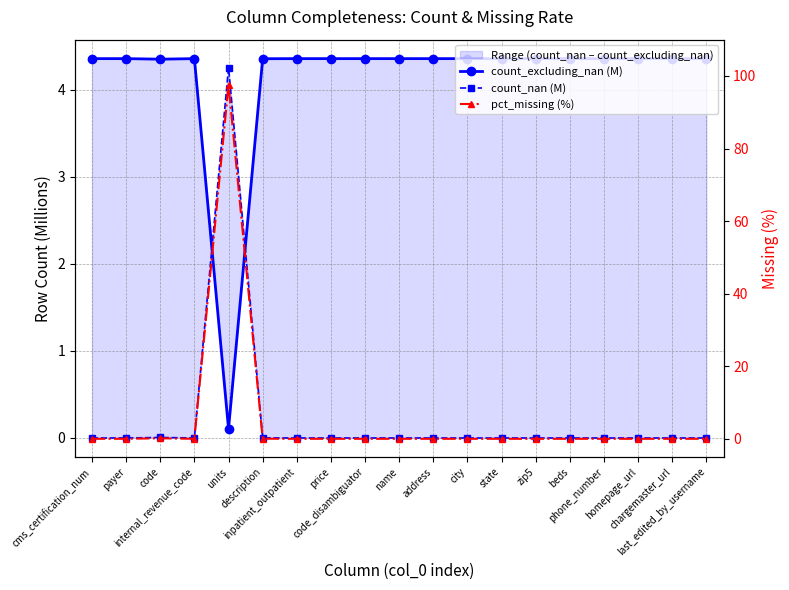

At which category does count_excluding_nan (M) reach its first local valley?

code